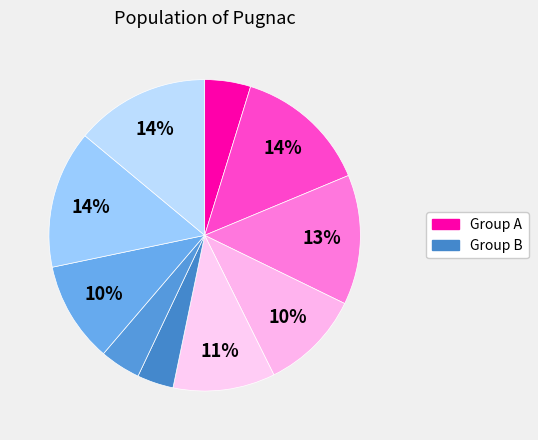

To the nearest percent, what is the average slice percentage?

10%